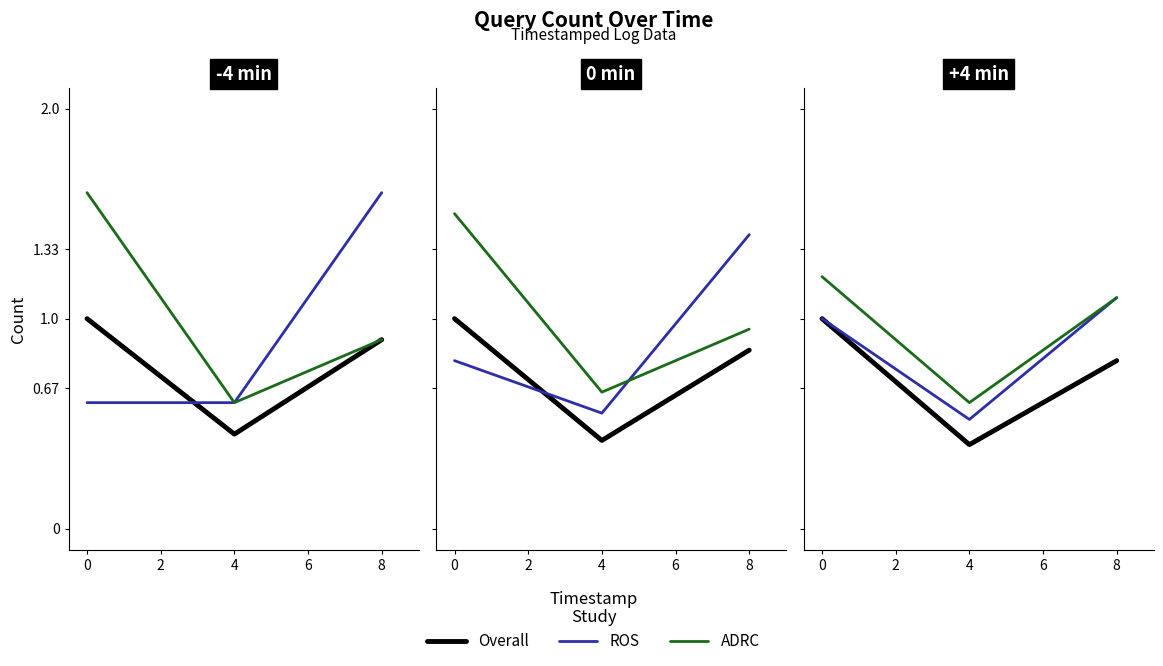

What are all the series names shown in the legend?

Overall, ROS, ADRC